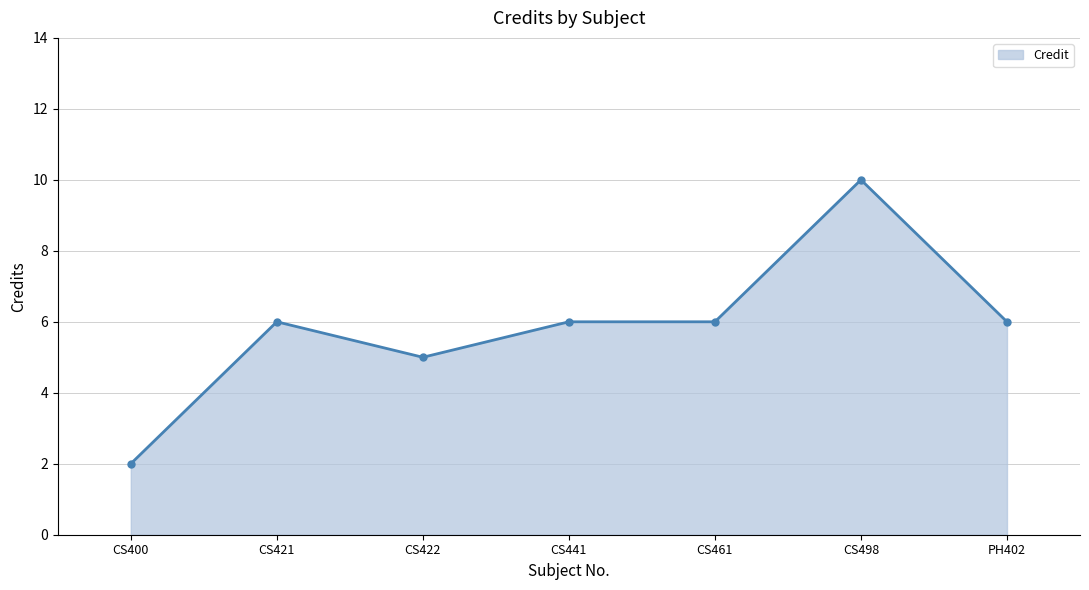

Which label corresponds to the largest value in the chart?

CS498